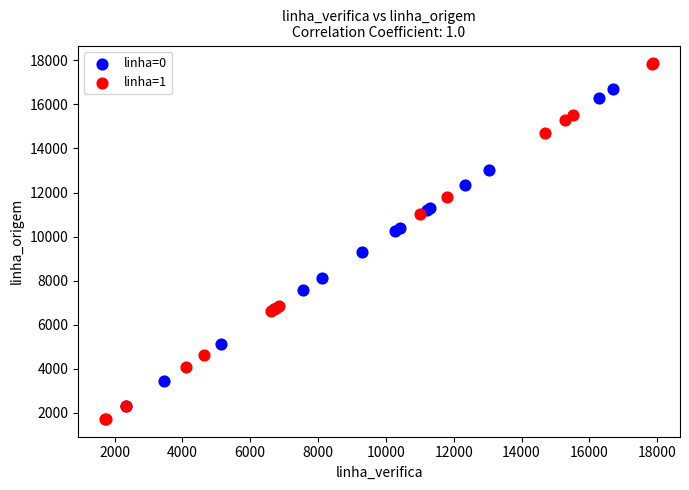

Which series contains the highest Y value?

linha=1